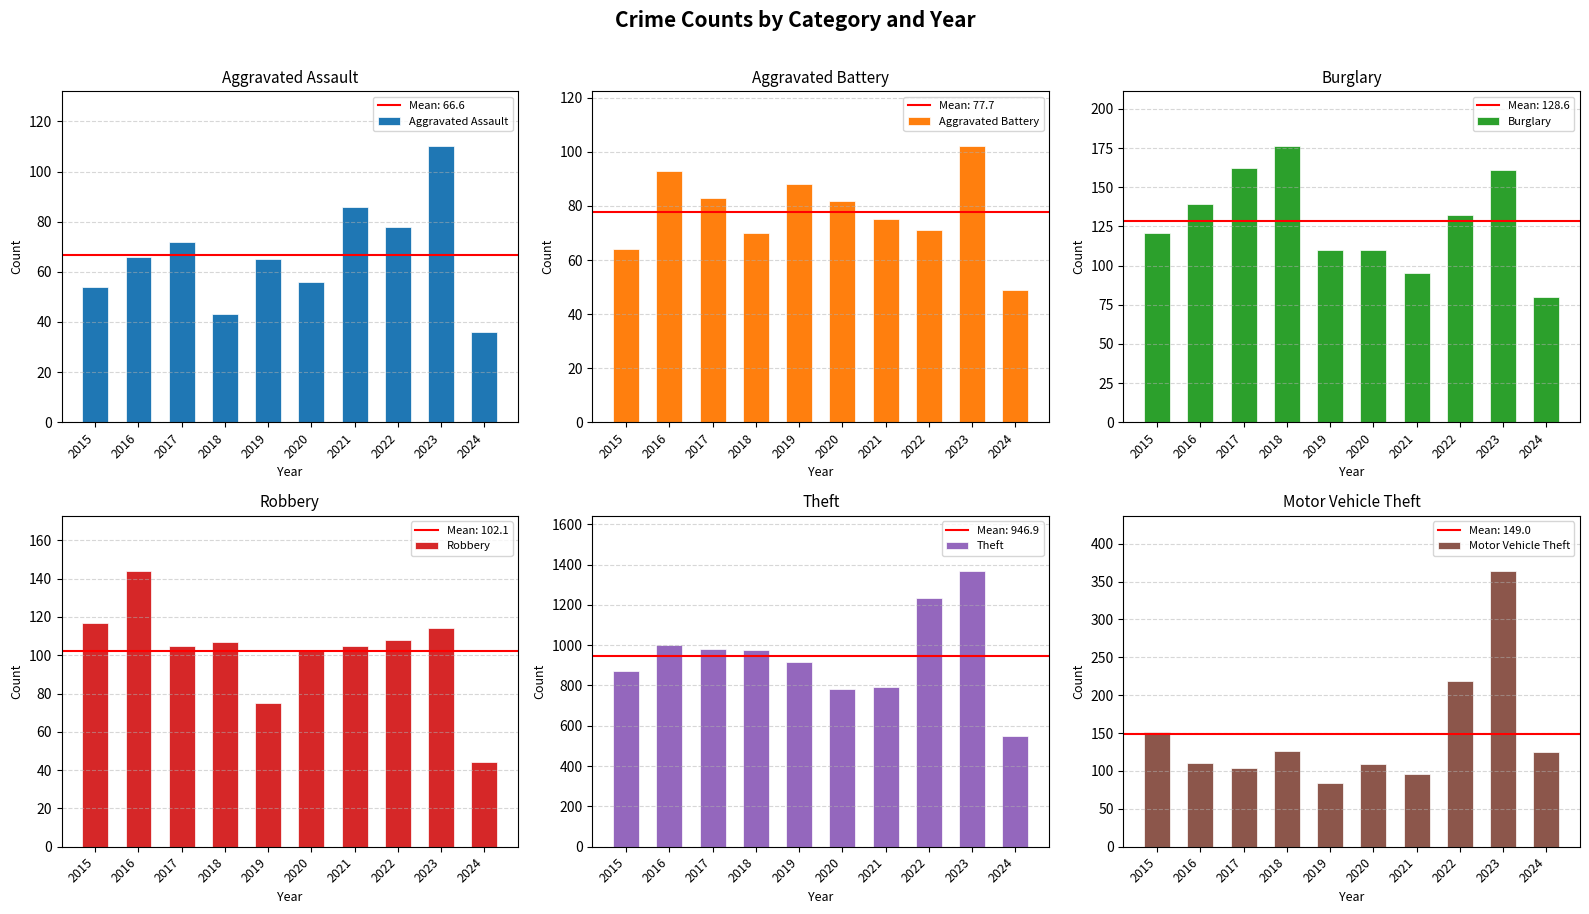

Which category has the highest value in the Aggravated Assault series?

2023